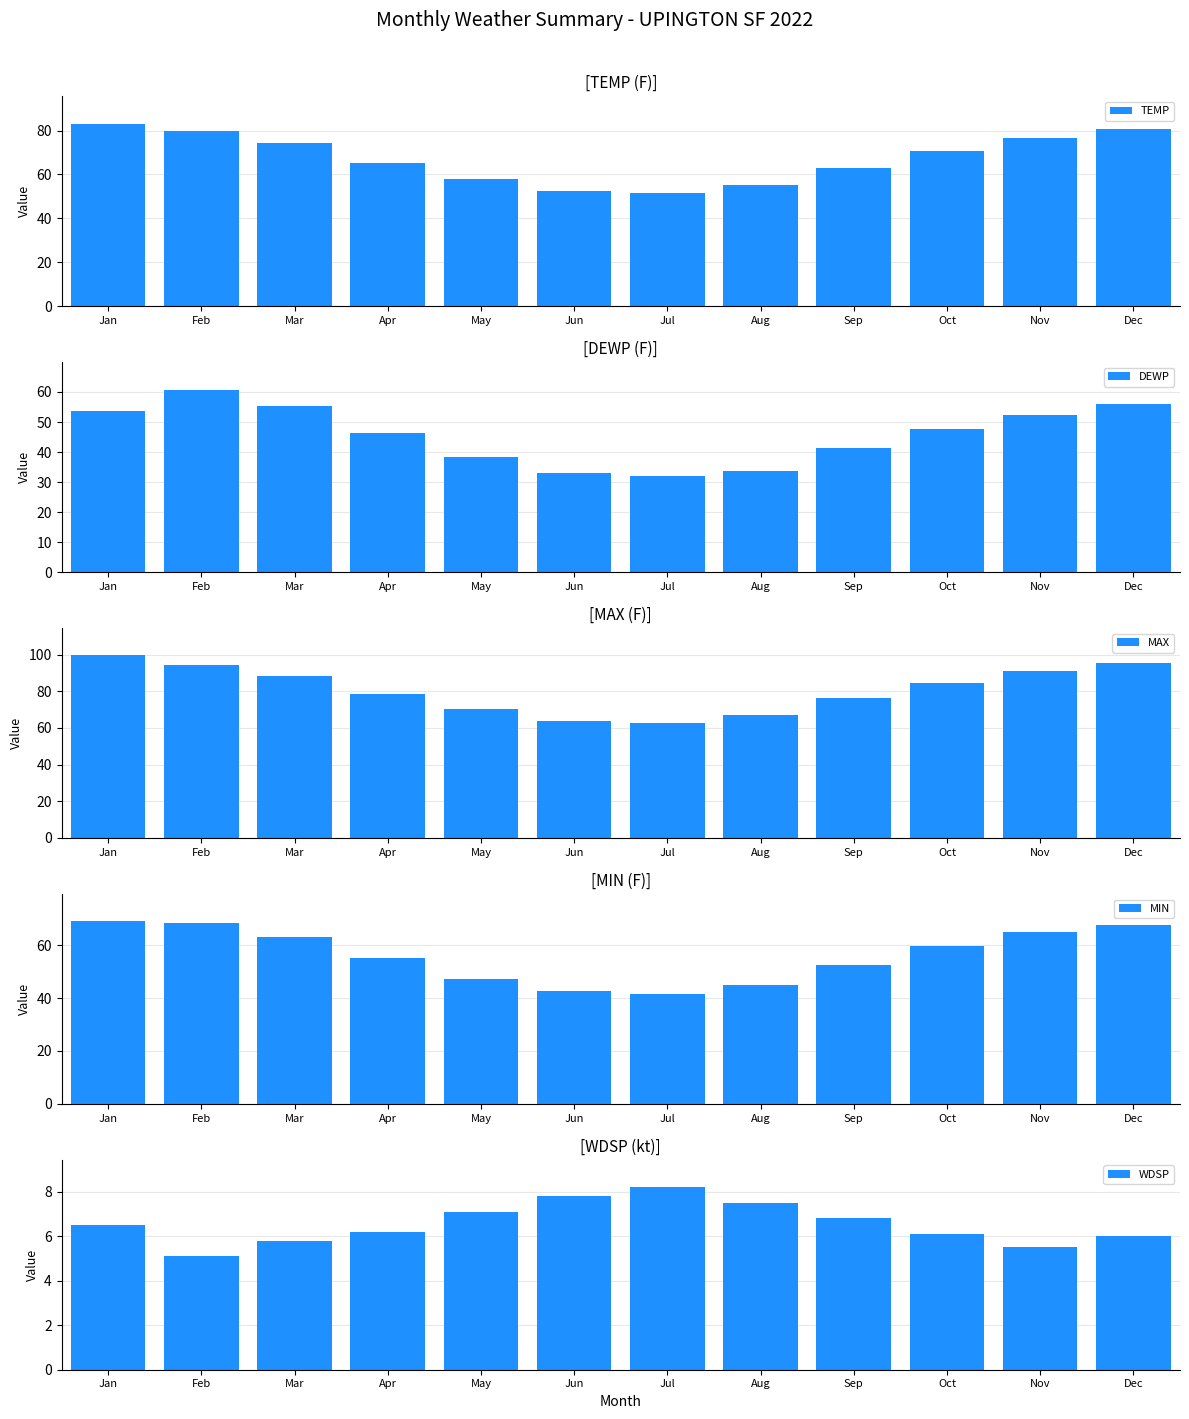

How many groups of bars are there?

12